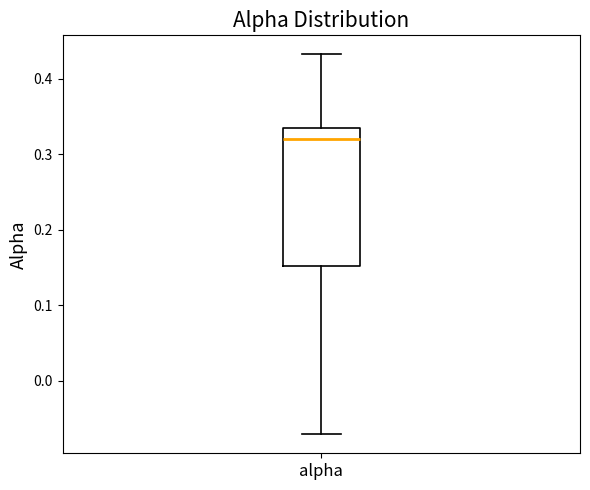

Read this box plot against the y-axis: the position of the median line, the range covered by the box, and the ends of both whiskers. The values are not printed on the chart, so give them approximately, as read against the axis.

median 0.32, box 0.15 to 0.34, whiskers -0.07 to 0.43